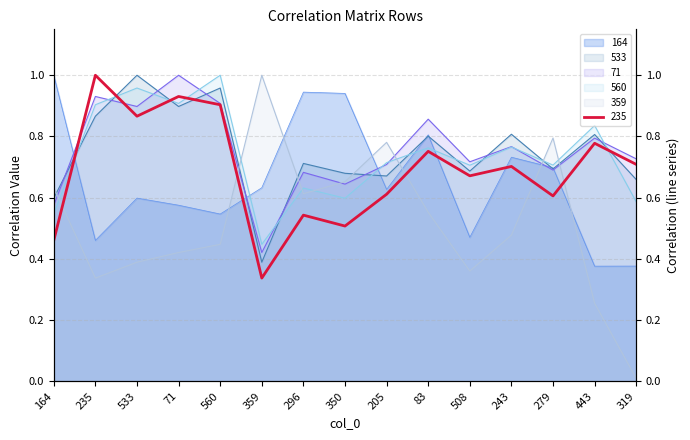

What is the total value across all series at 279?

4.2